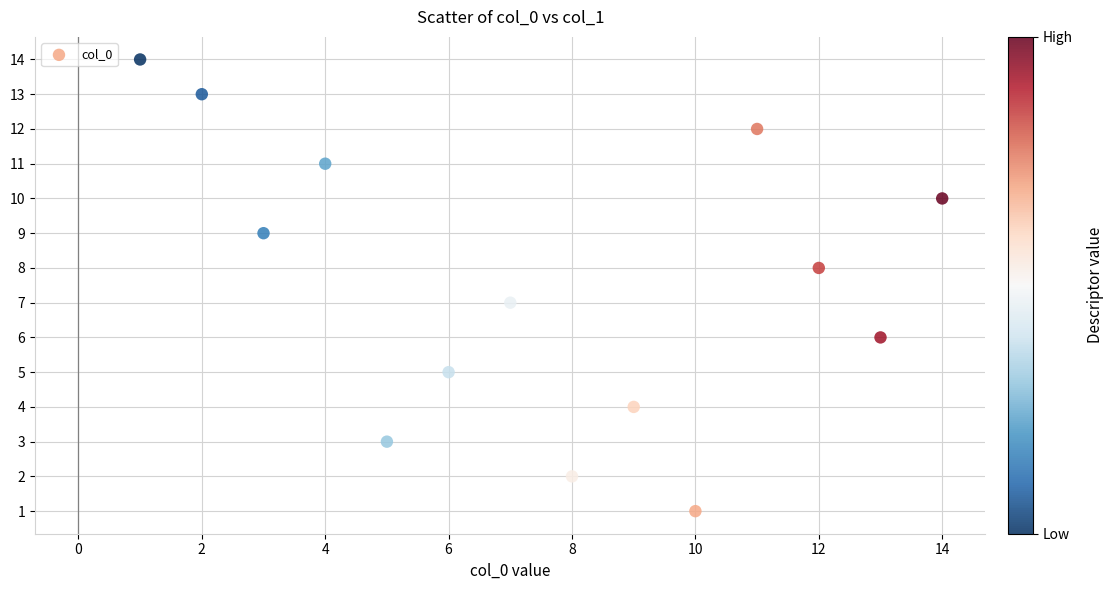

What is the range of Y values (max minus min)?

13